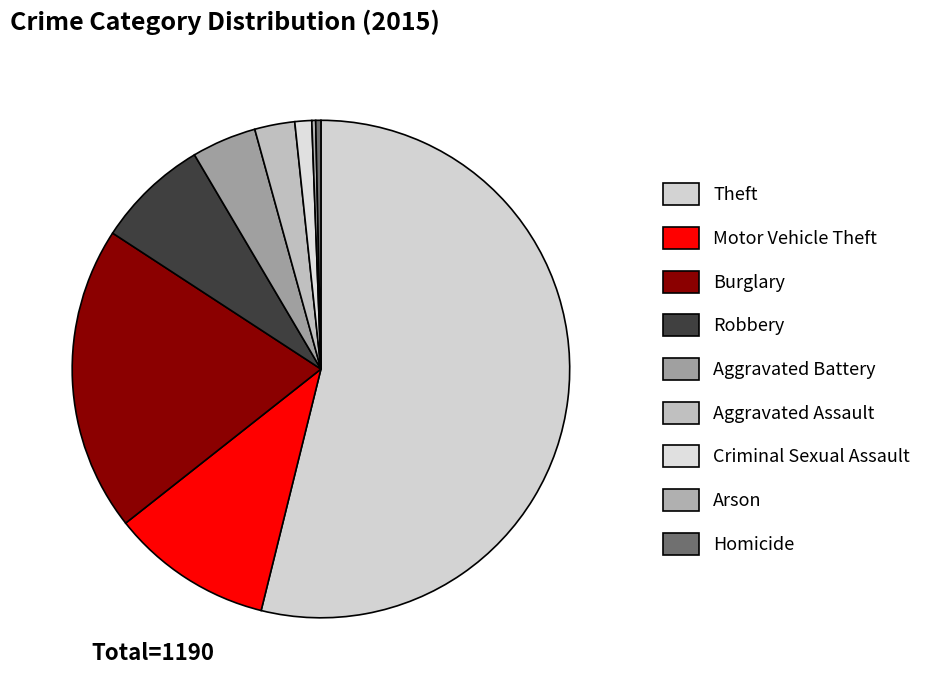

Which slice is the largest?

Theft